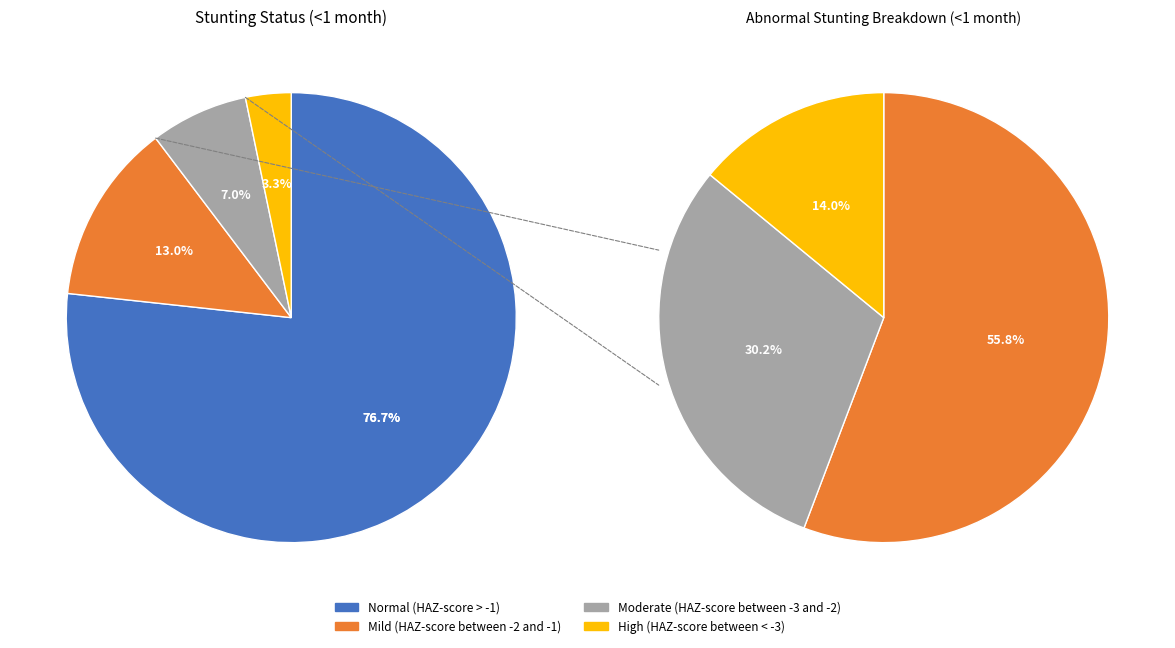

Is the sum of High (HAZ-score between < -3) and Moderate (HAZ-score between -3 and -2) greater than half?

No